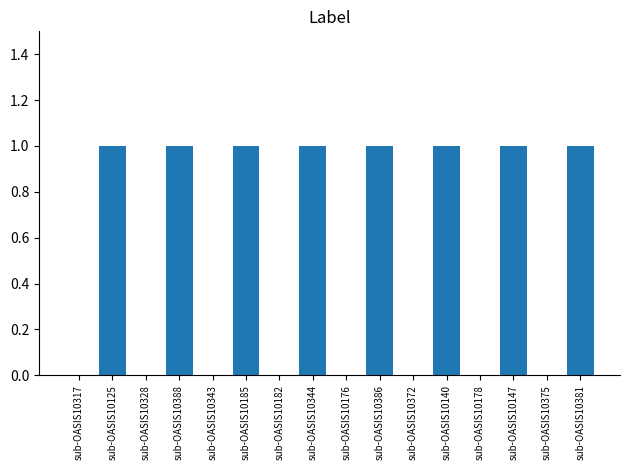

Is it true that the value at sub-OASIS10372 is -1?

False